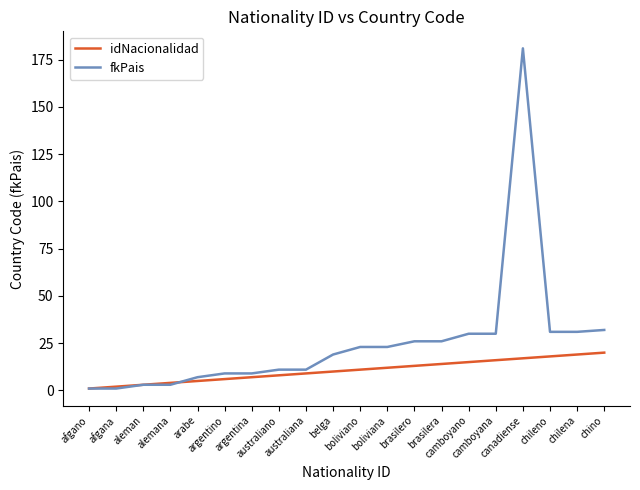

Which series has the widest spread of values?

fkPais